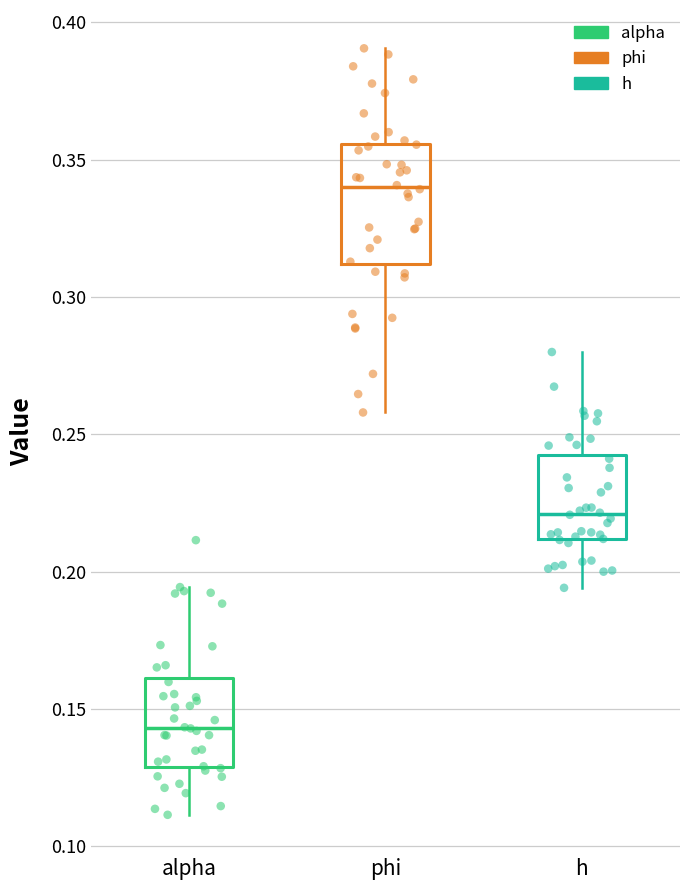

Reading left to right, read every box against the y-axis: the position of its median line, the range the box covers, and the ends of its whiskers. The values are not printed on the chart, so give them approximately, as read against the axis.

alpha: median 0.145, box 0.130 to 0.160, whiskers 0.110 to 0.195
phi: median 0.340, box 0.310 to 0.355, whiskers 0.260 to 0.390
h: median 0.220, box 0.210 to 0.240, whiskers 0.195 to 0.280